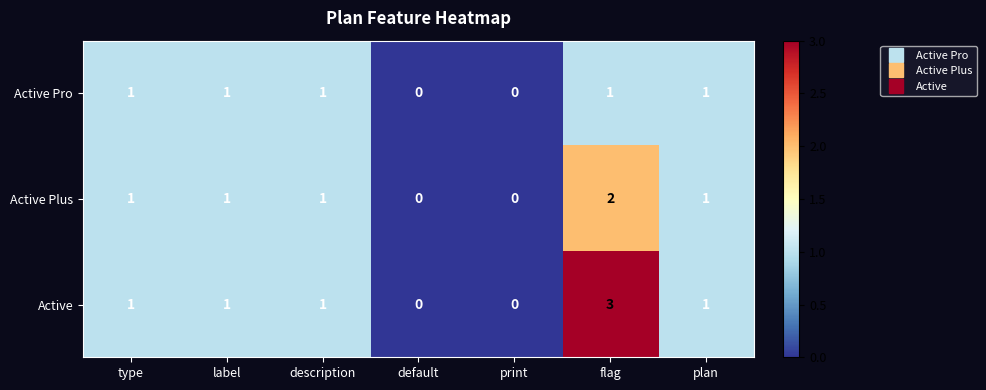

Count the Active values in the range 0 to 1.

6